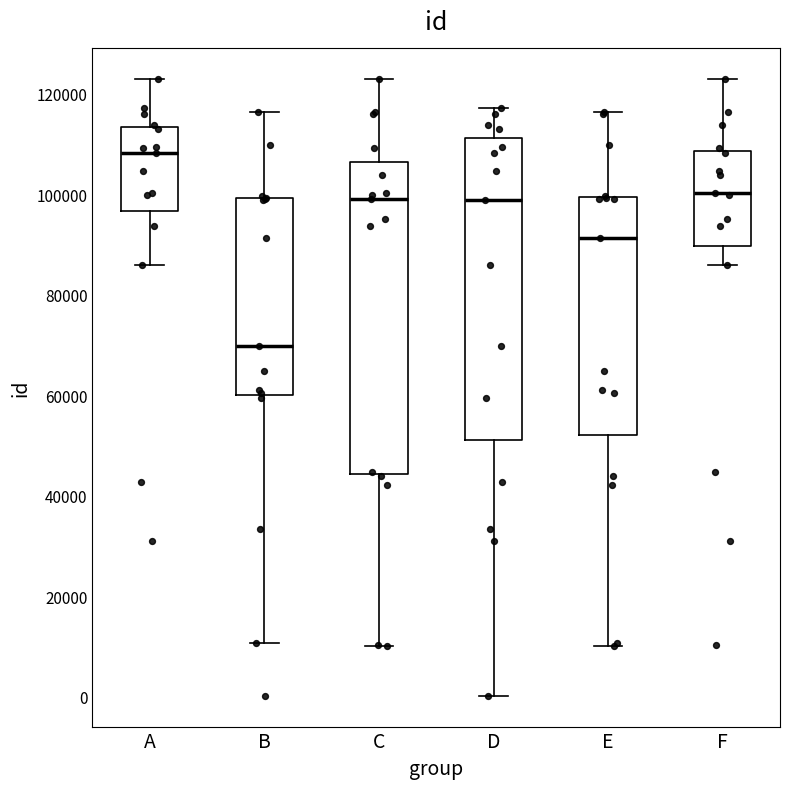

Reading left to right, read every box against the y-axis: the position of its median line, the range the box covers, and the ends of its whiskers. The values are not printed on the chart, so give them approximately, as read against the axis.

A: median 108000, box 96000 to 114000, whiskers 86000 to 122000
B: median 70000, box 60000 to 100000, whiskers 10000 to 116000
C: median 100000, box 44000 to 106000, whiskers 10000 to 122000
D: median 98000, box 52000 to 112000, whiskers 0 to 118000
E: median 92000, box 52000 to 100000, whiskers 10000 to 116000
F: median 100000, box 90000 to 108000, whiskers 86000 to 122000